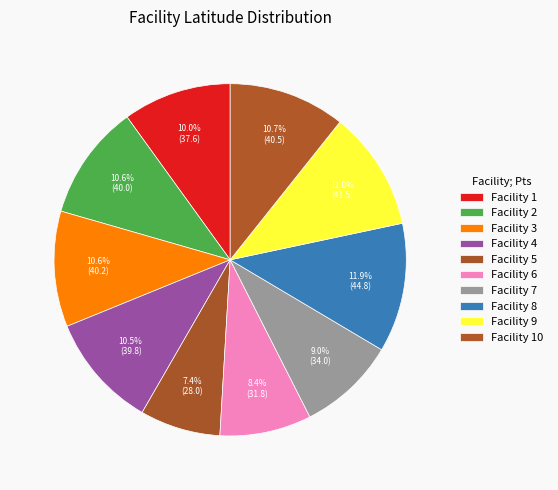

Count the number of slices in the pie.

10